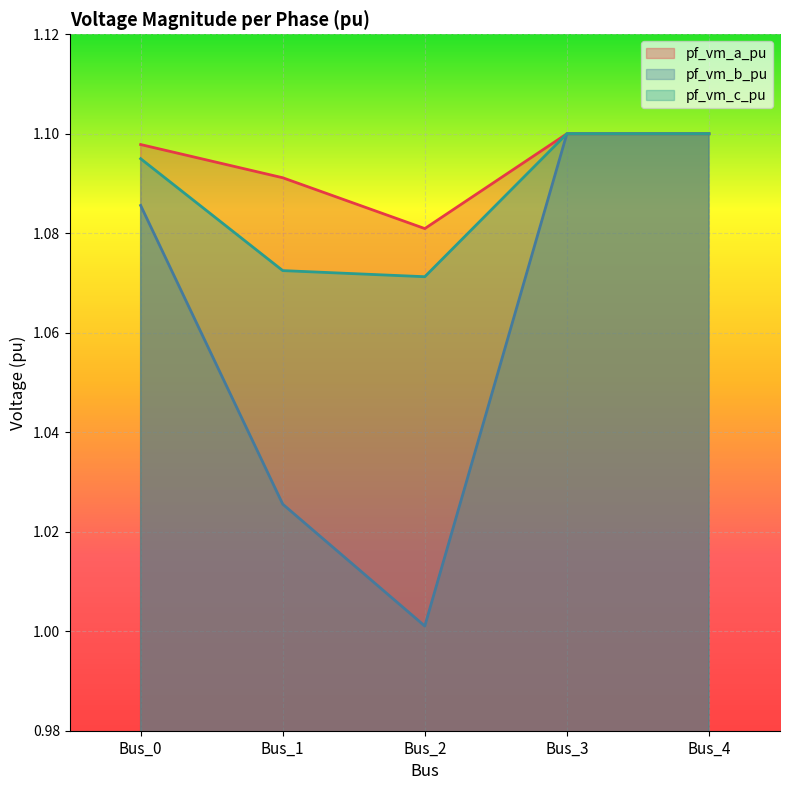

What is the sum of the pf_vm_c_pu values at Bus_2 and Bus_1?

2.1